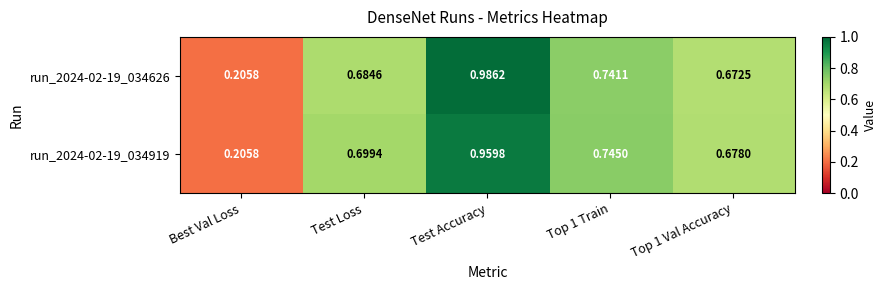

Which series has the largest total across all categories?

run_2024-02-19_034626